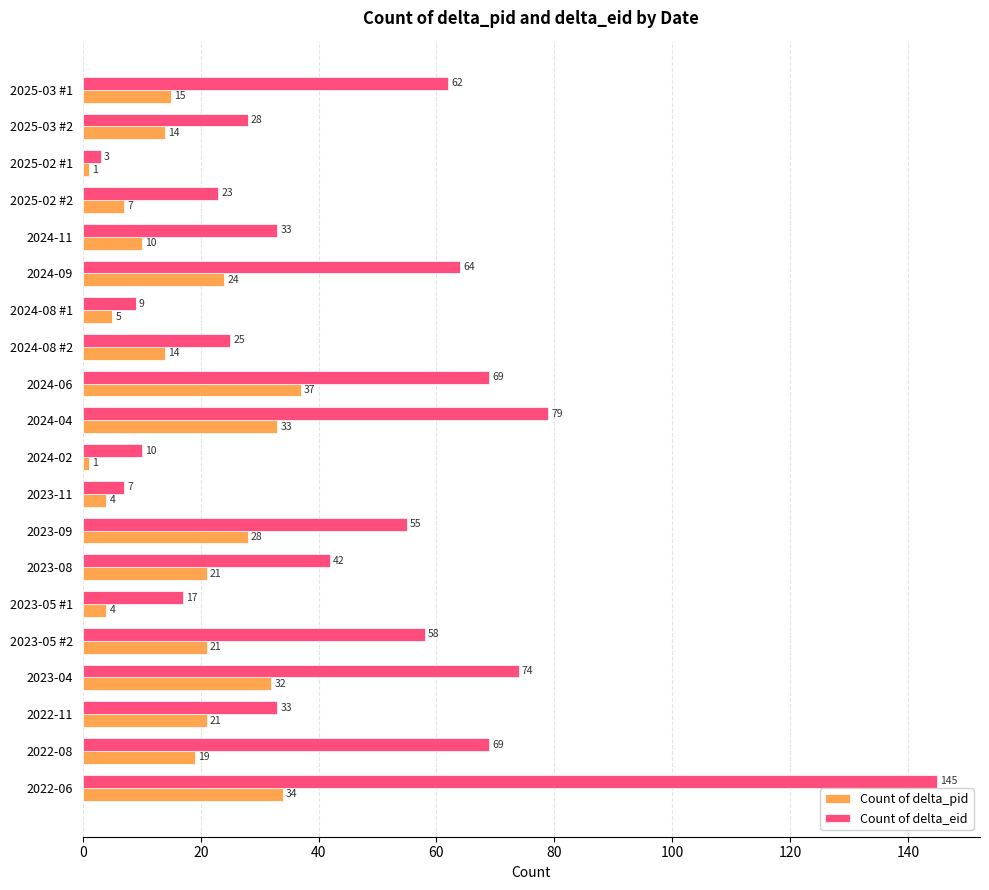

What is the smallest value displayed?

1